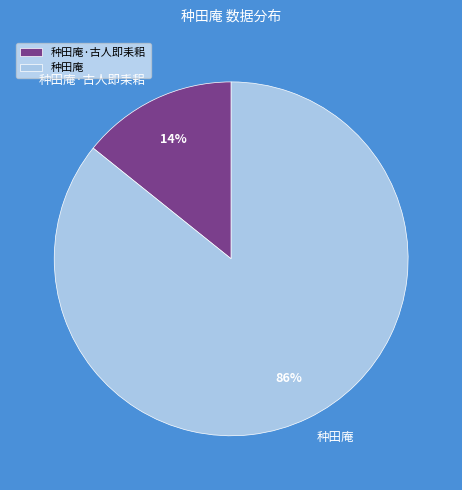

Is the sum of 种田庵·古人即耒耜 and 种田庵 greater than half?

Yes